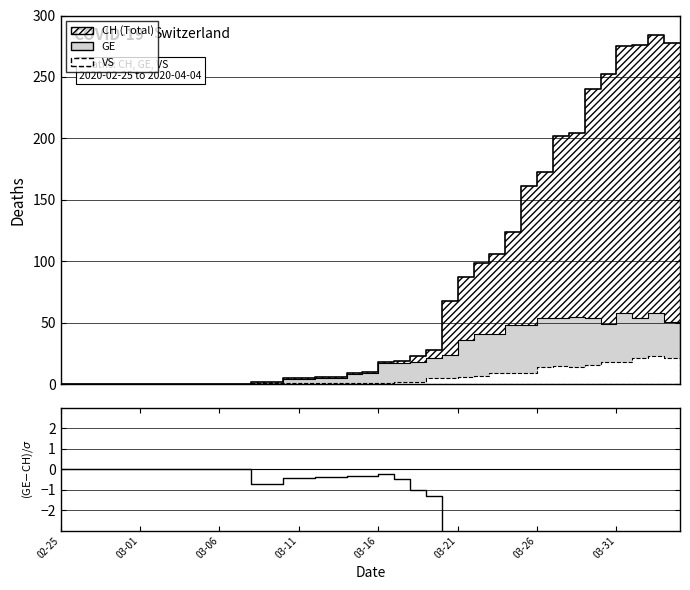

What is the minimum value shown in the chart?

-13.6